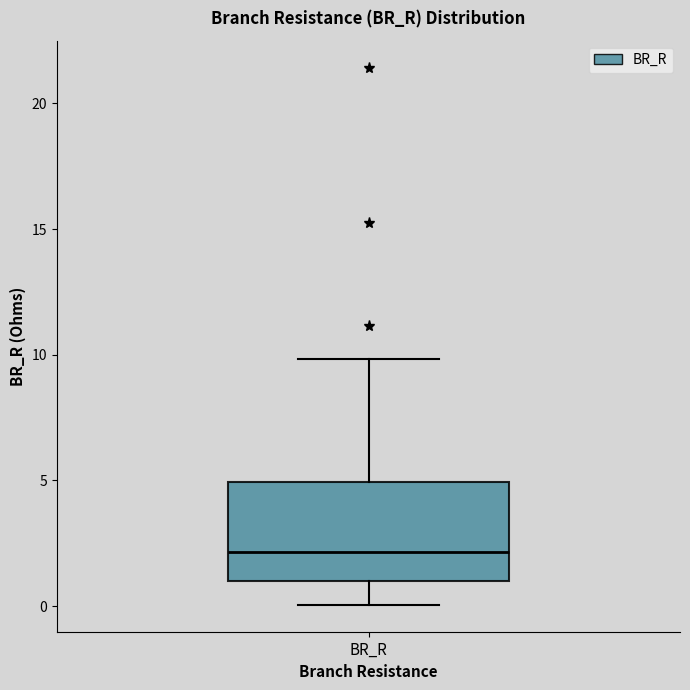

Where is the lower edge of the box for BR_R on the y-axis? The values are not printed on the chart, so give them approximately, as read against the axis.

1